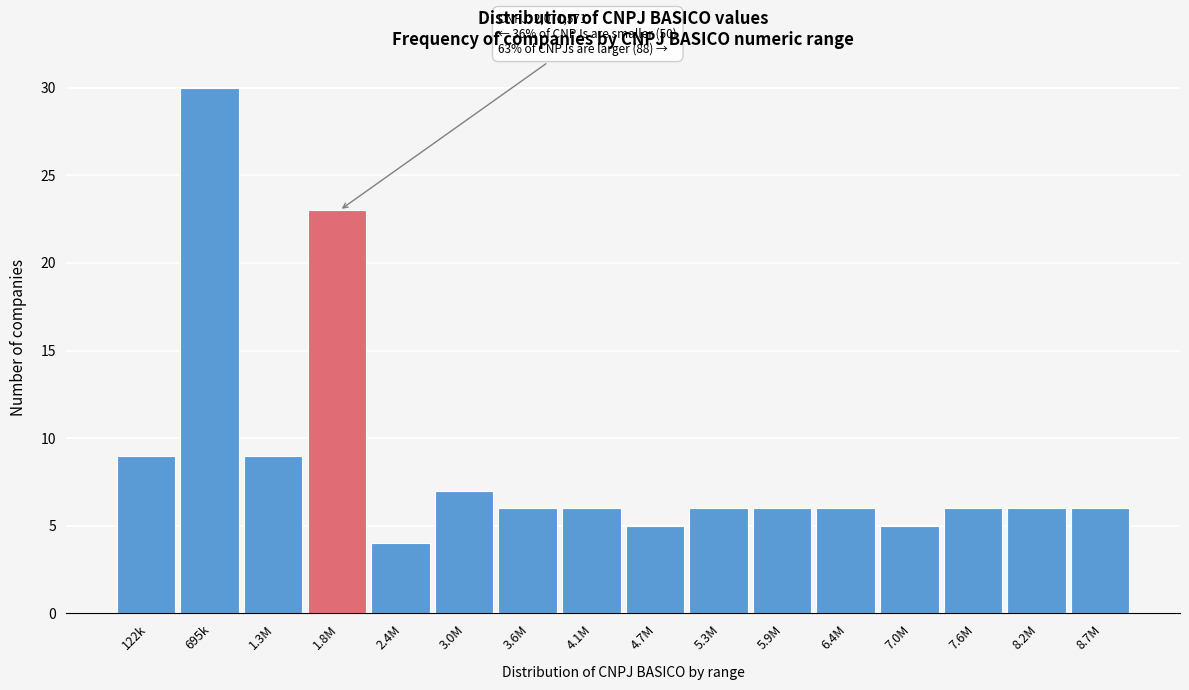

Reading left to right, list all the values displayed in this chart.

9	30	9	23	4	7	6	6	5	6	6	6	5	6	6	6